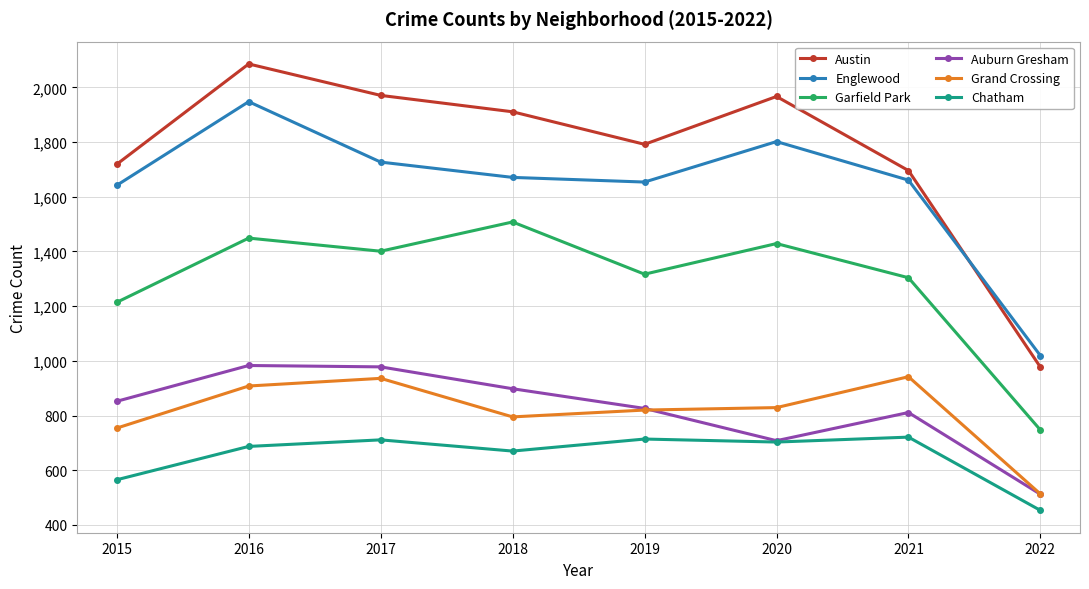

True or false: Grand Crossing has a value of 936 at 2017.

True